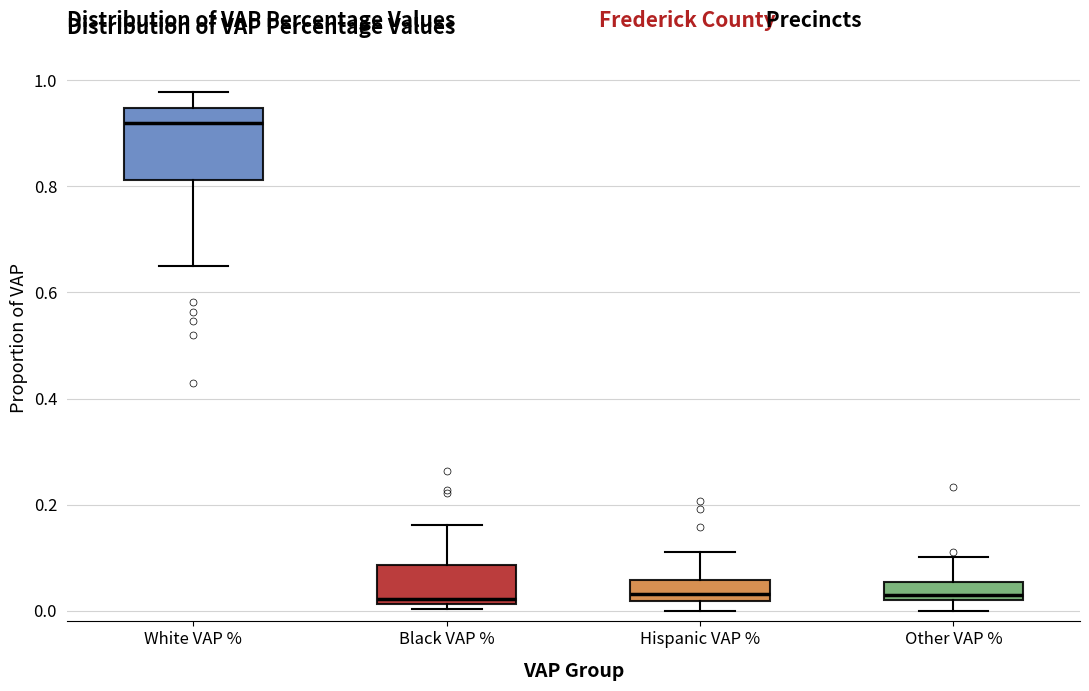

Where is the upper edge of the box for Hispanic VAP % on the y-axis? The values are not printed on the chart, so give them approximately, as read against the axis.

0.06